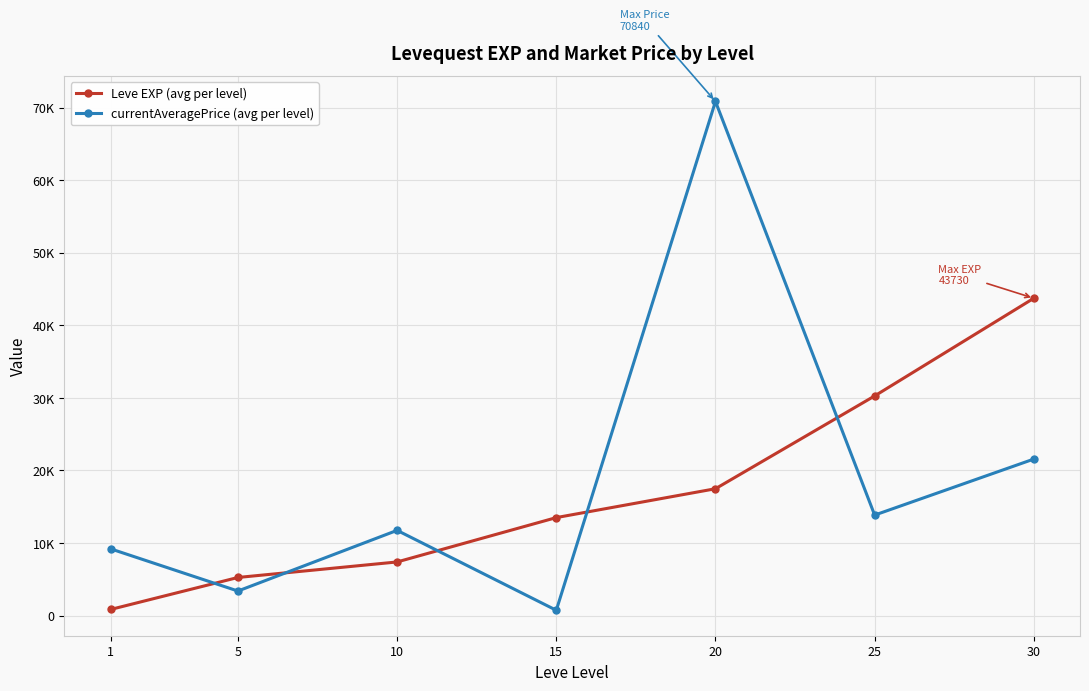

Which series ends up on top after the final intersection of currentAveragePrice (avg per level) and Leve EXP (avg per level)?

Leve EXP (avg per level)